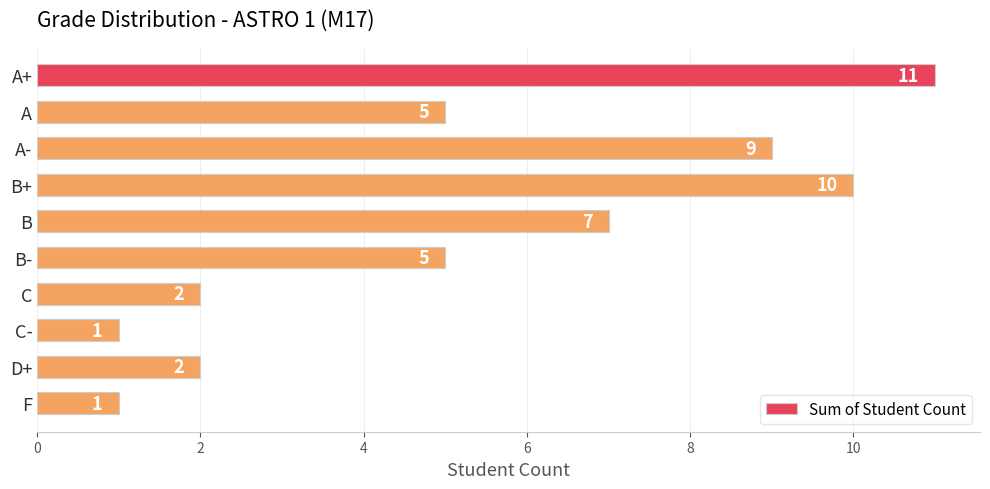

What is the difference between the second highest and minimum values?

9